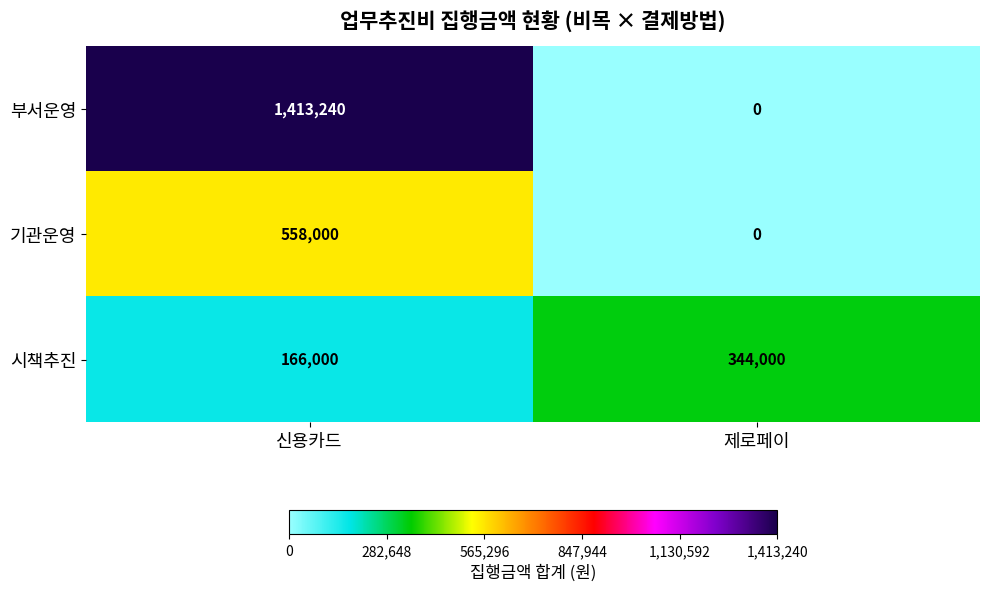

Reading right to left, transcribe all the data shown in this chart.

부서운영: 제로페이=0	신용카드=1413240
기관운영: 제로페이=0	신용카드=558000
시책추진: 제로페이=344000	신용카드=166000